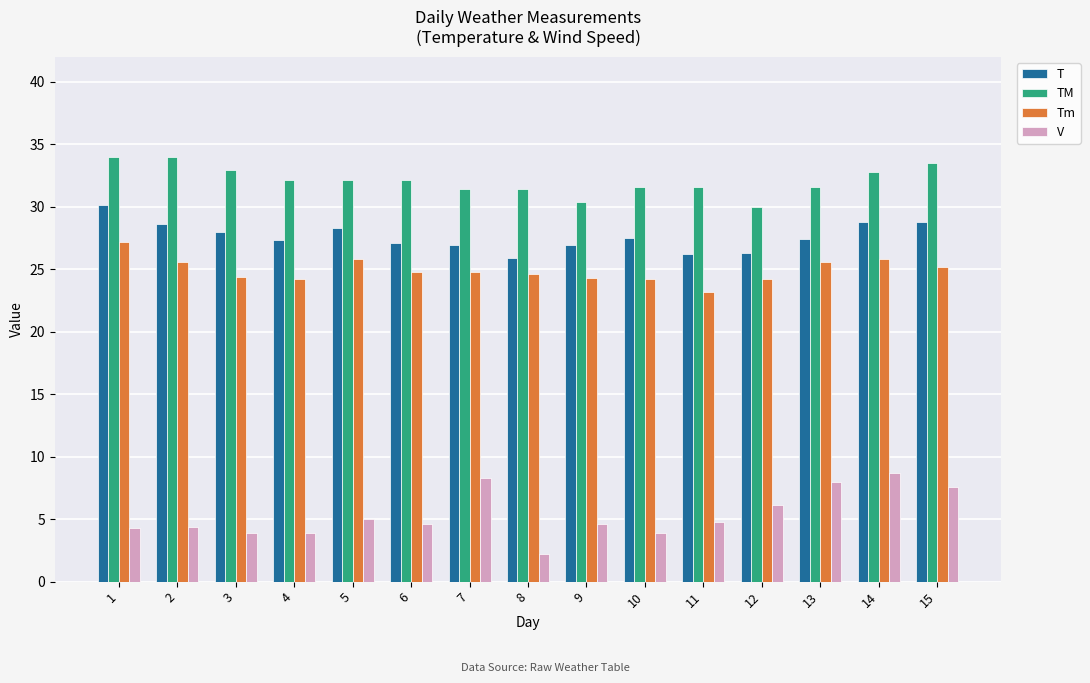

What is the difference between the highest and lowest values at 8?

29.2